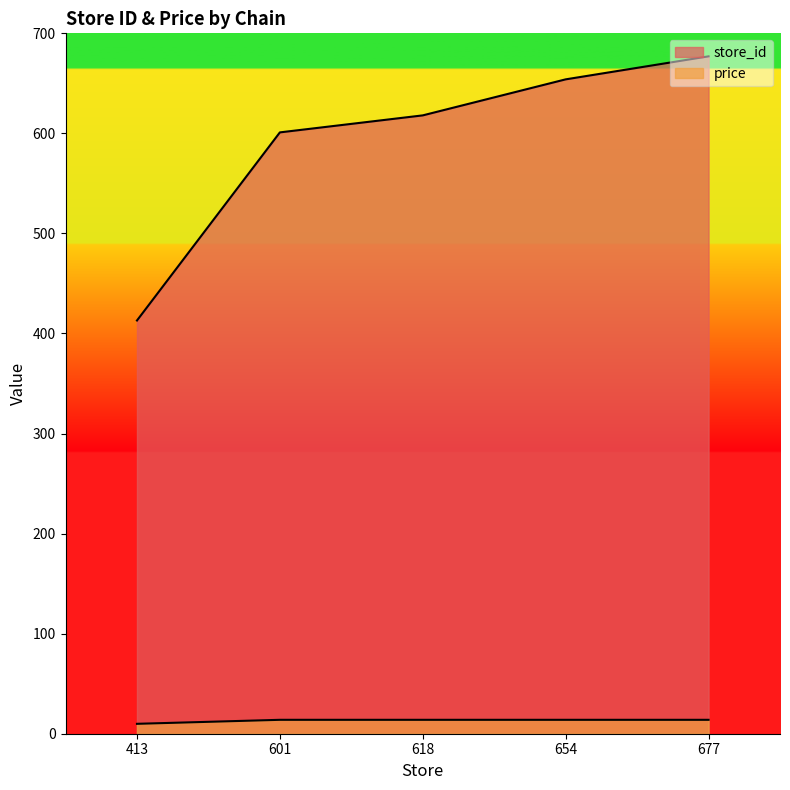

What is the sum of the price values at 654 and 618?

27.8